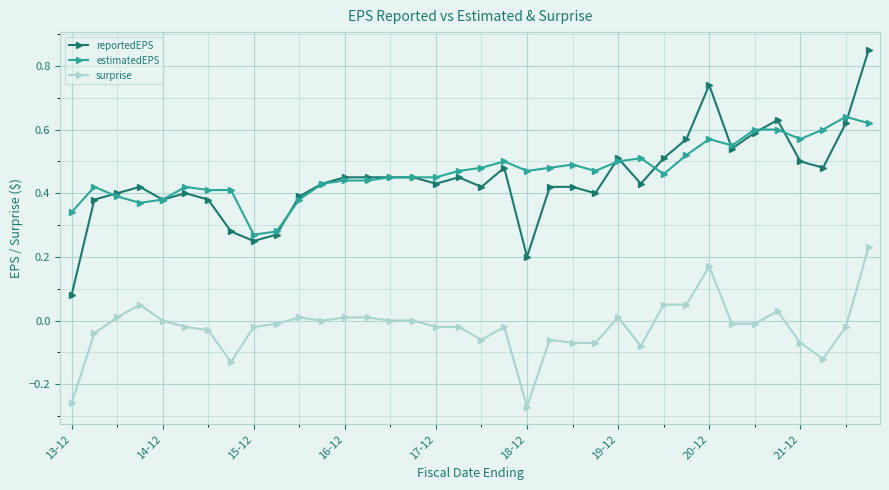

List the series in order of their peak value, lowest first.

surprise, estimatedEPS, reportedEPS